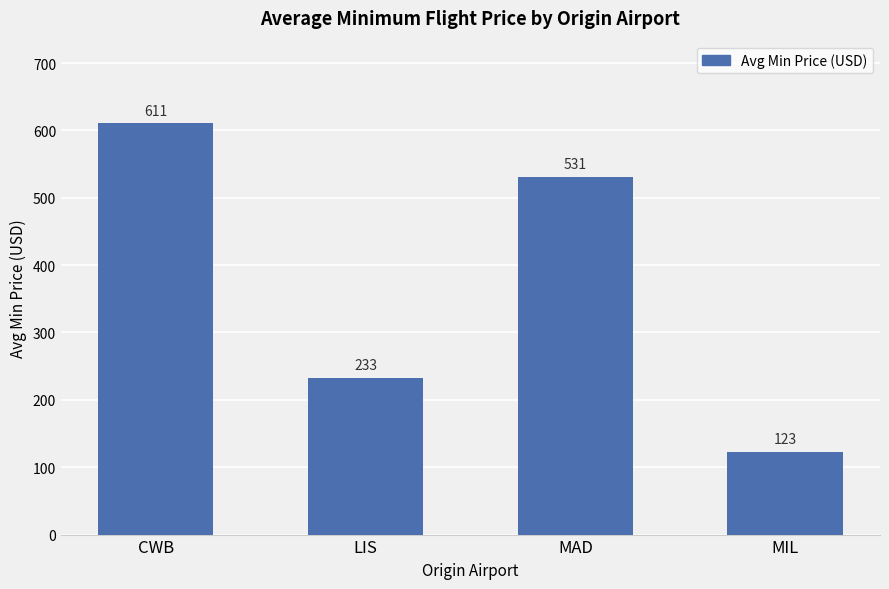

At which category does the chart reach its minimum across all series?

MIL